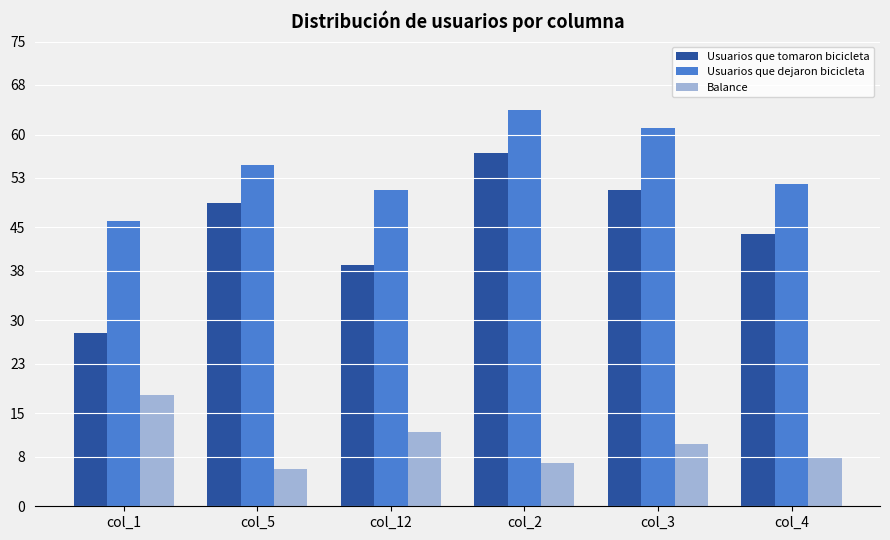

Is it true that Usuarios que dejaron bicicleta equals 51 at col_12?

True